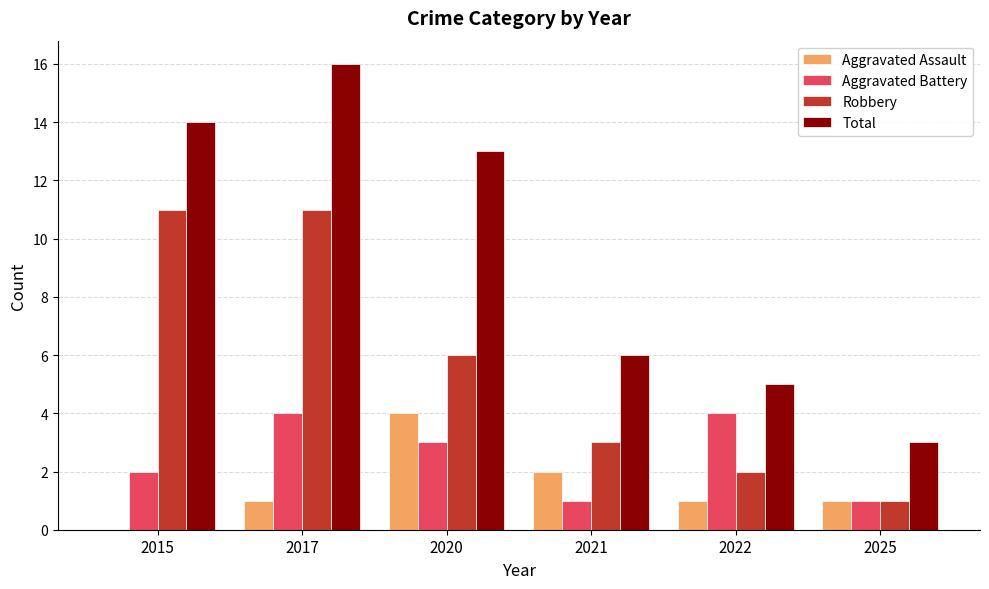

What is the maximum value for Total?

16